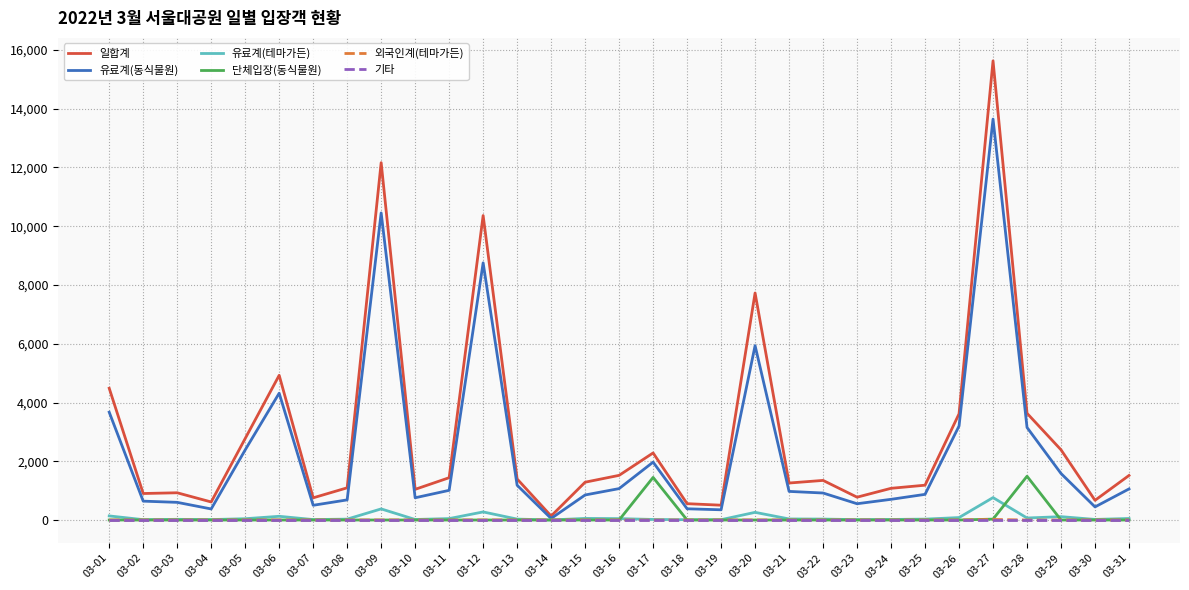

What is the sum of the 일합계 values at 03-16 and 03-22?

2868